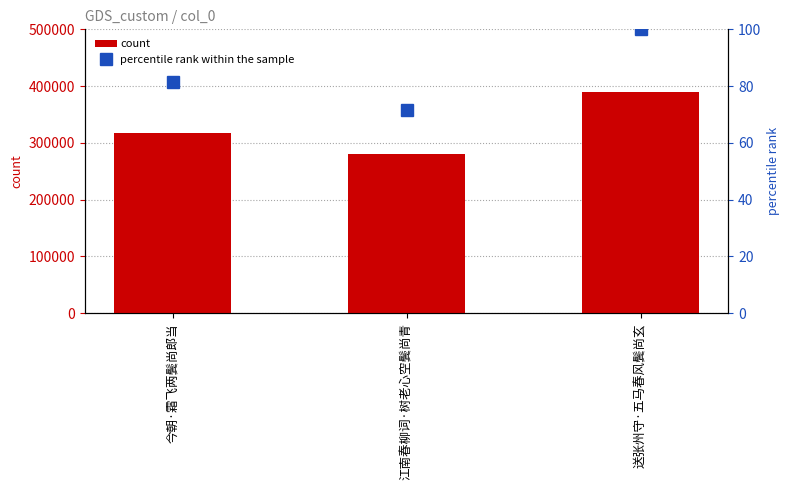

Reading left to right, what are all the values shown in this chart?

count: 今朝·霜飞两鬓尚郎当=317385.0	江南春柳词·树老心空鬓尚青=279638.0	送张州守·五马春风鬓尚玄=389888.0
percentile rank within the sample: 今朝·霜飞两鬓尚郎当=81.4	江南春柳词·树老心空鬓尚青=71.7	送张州守·五马春风鬓尚玄=100.0